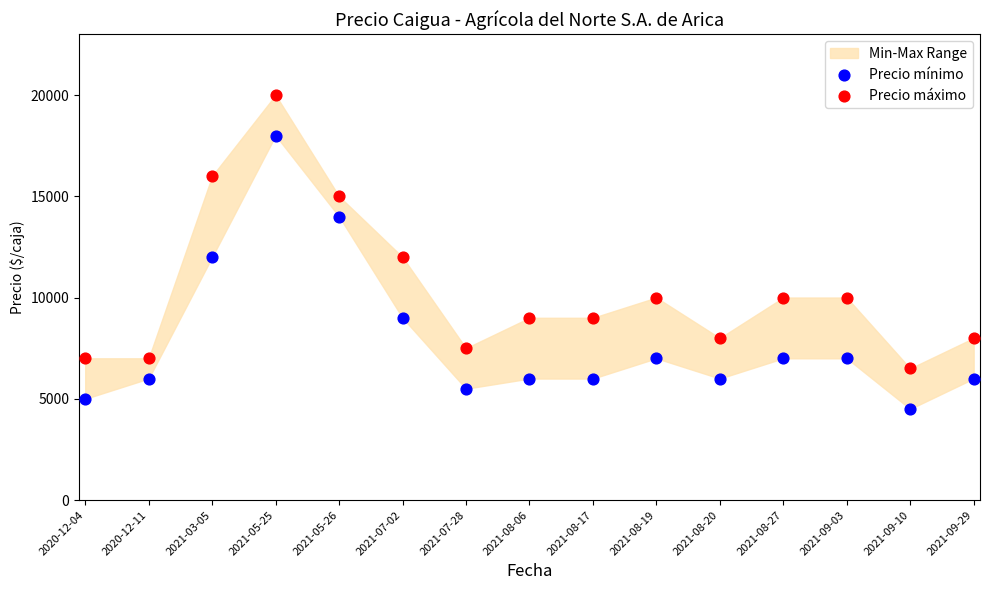

Which series contains the highest Y value?

Precio máximo